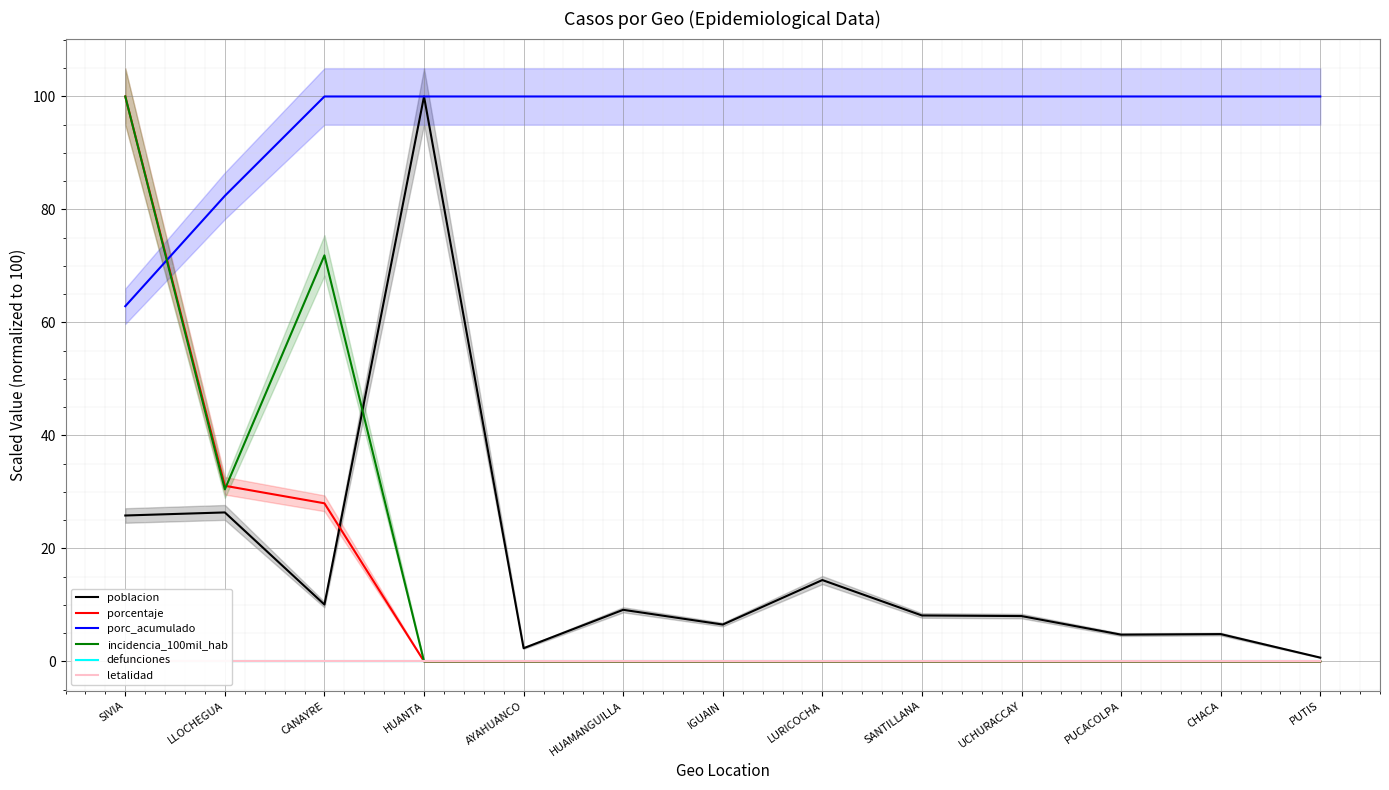

True or false: defunciones and porc_acumulado cross at least once.

False